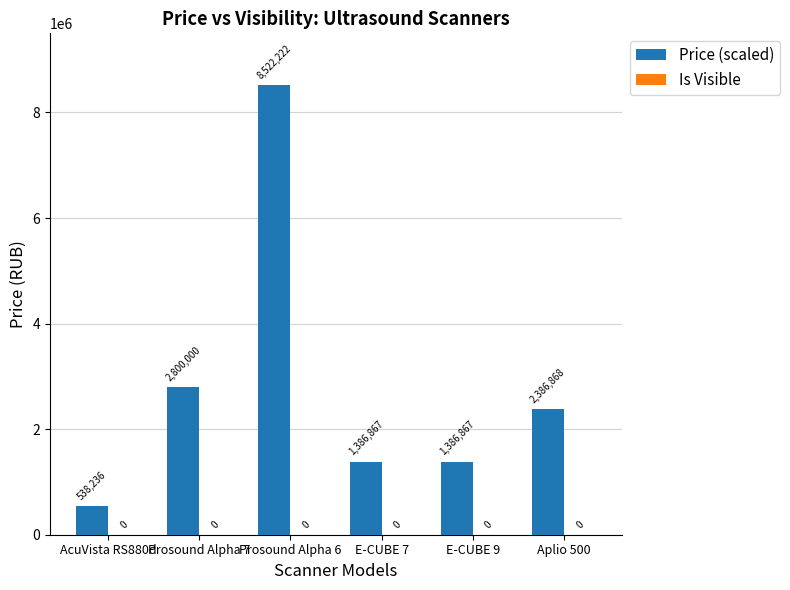

The value at Prosound Alpha 6 is 8522222. True or false?

True